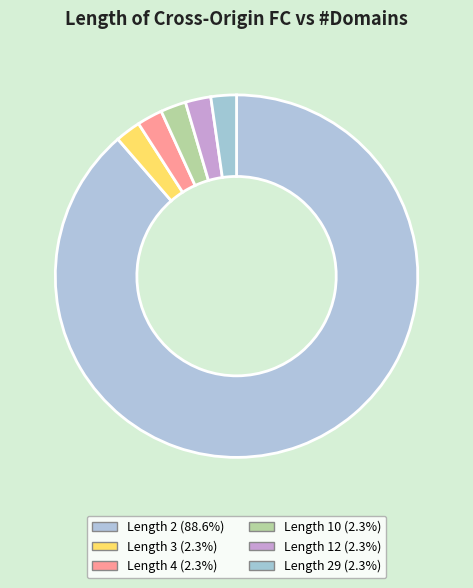

To the nearest percent, what is the average slice percentage?

17%